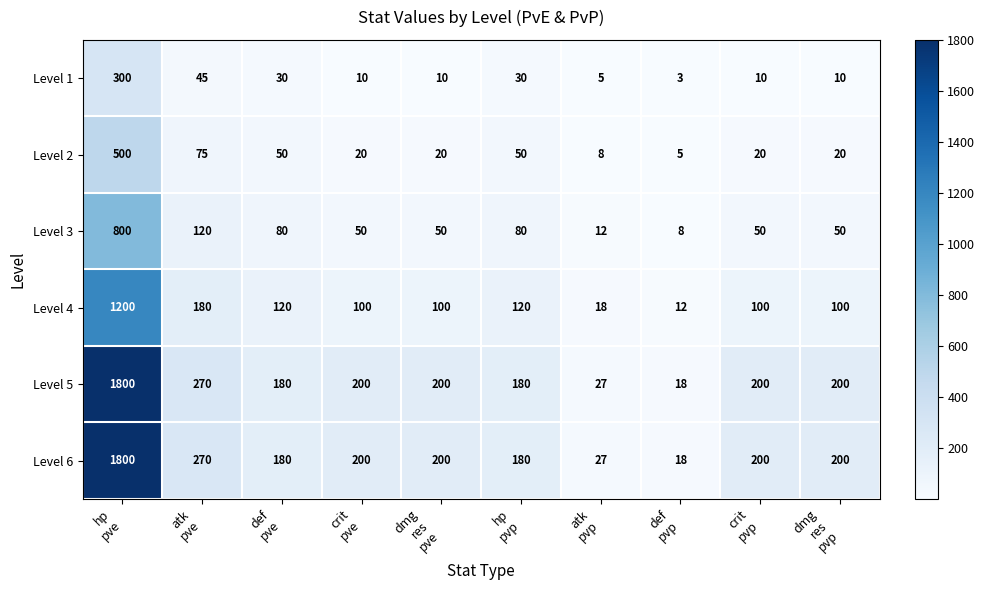

At which category does the chart reach its peak across all series?

hp
pve